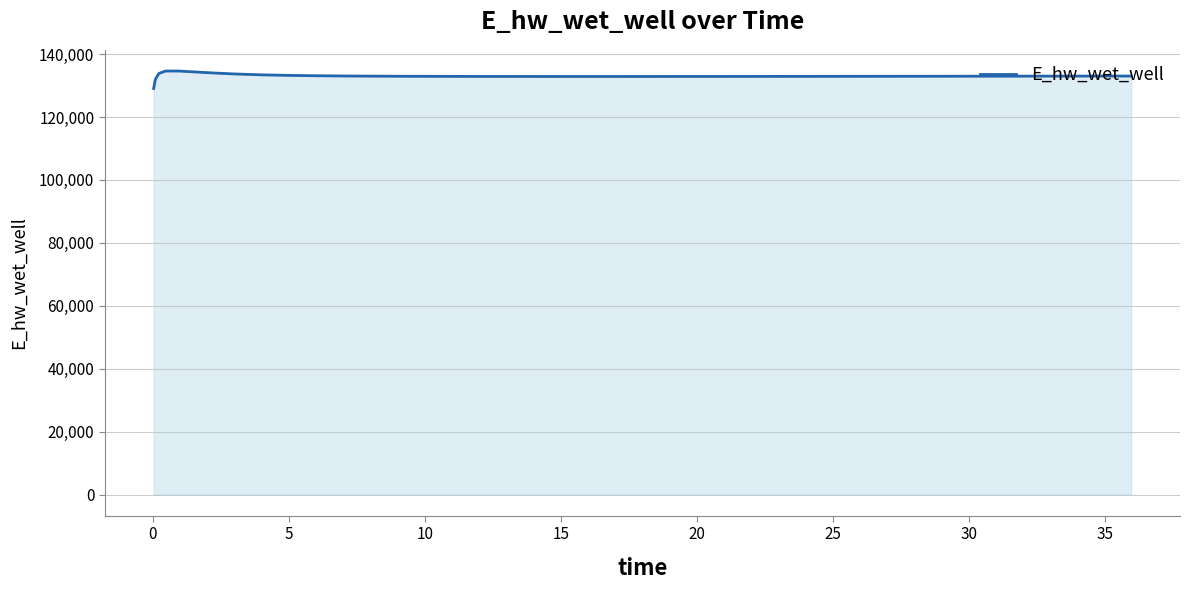

What is the smallest value displayed?

129070.3